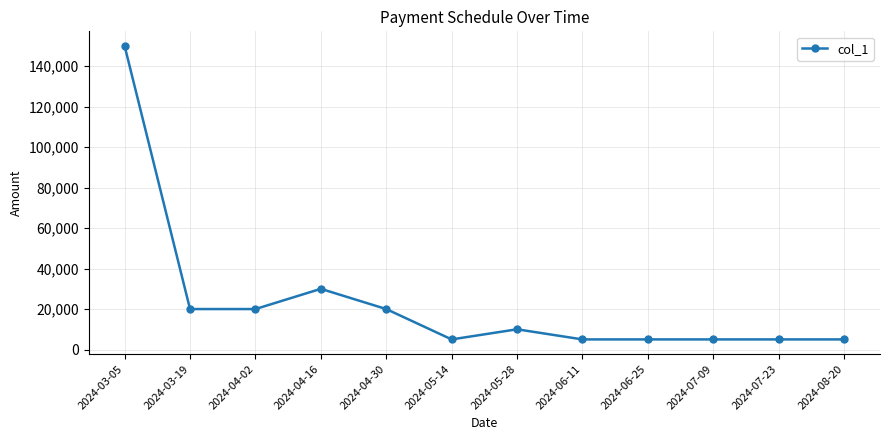

What is the value of the 12th point from the left?

5000